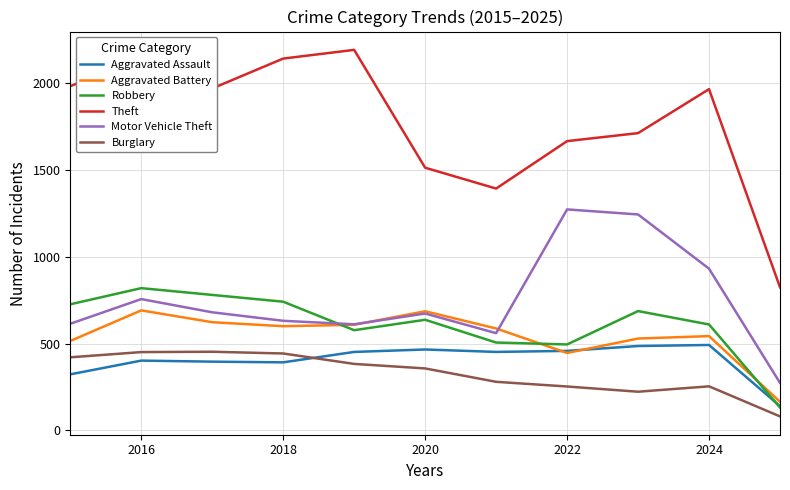

True or false: Aggravated Battery and Burglary cross at least once.

False